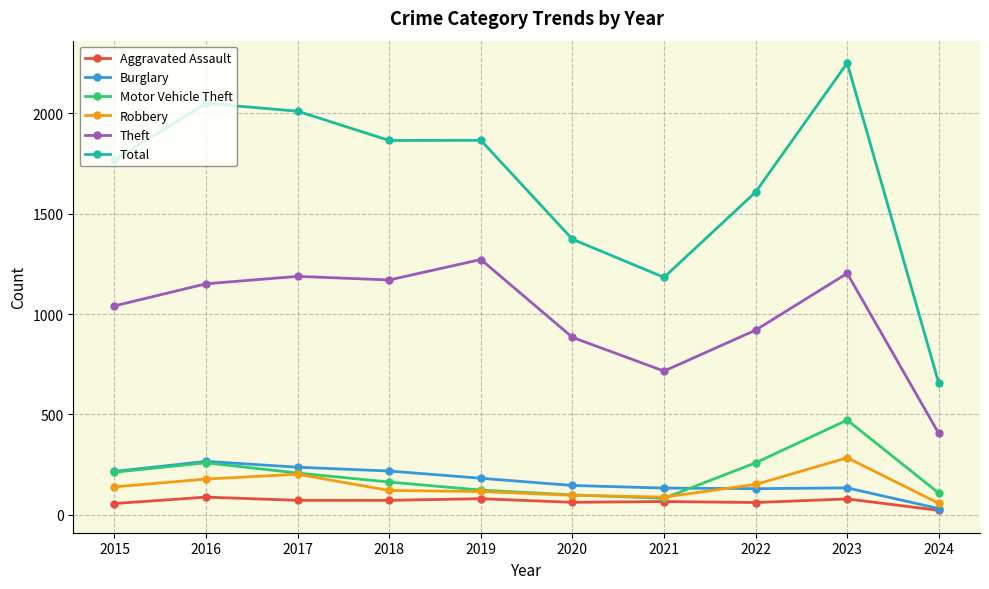

True or false: Motor Vehicle Theft has more than 1 interior local peaks.

True